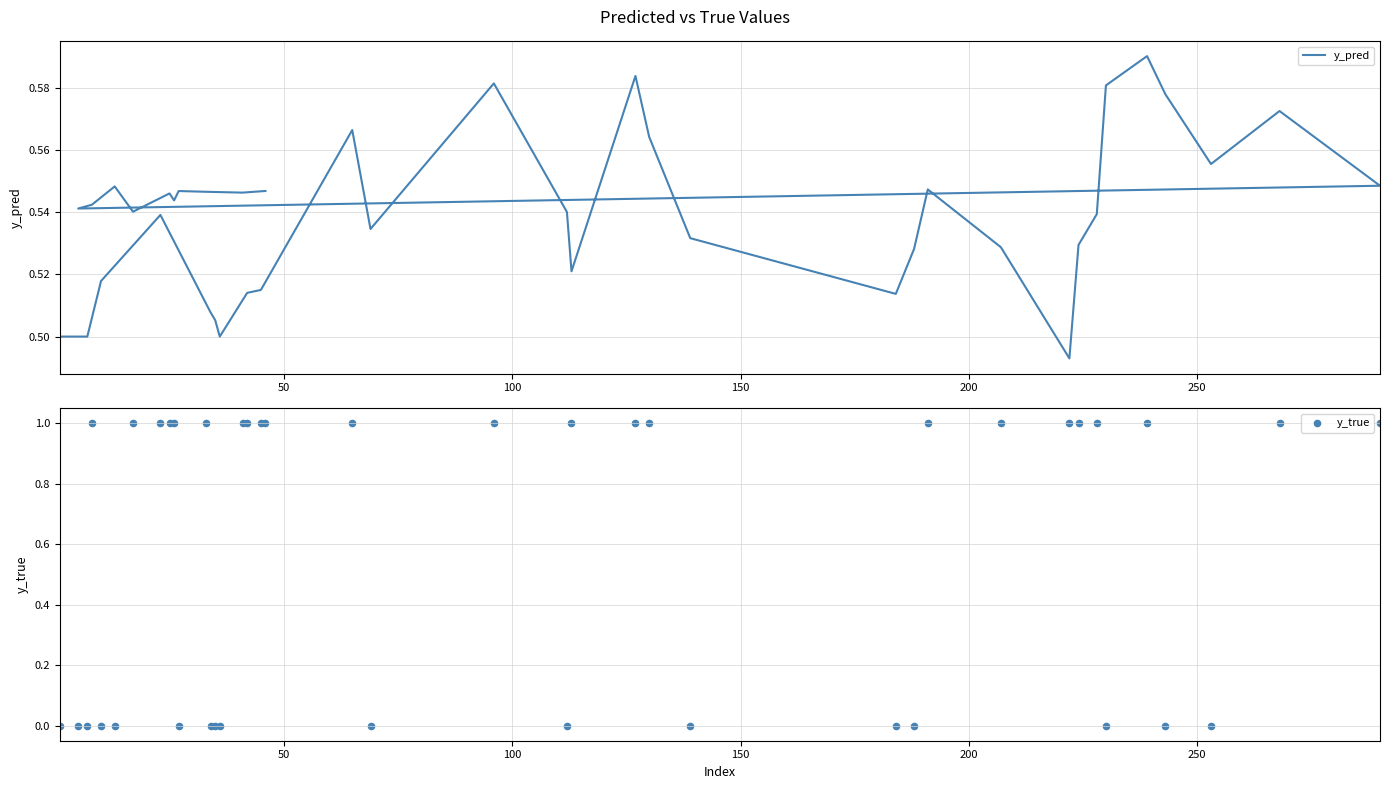

Is the value of y_pred at 23 greater than the value of y_true at 37?

No